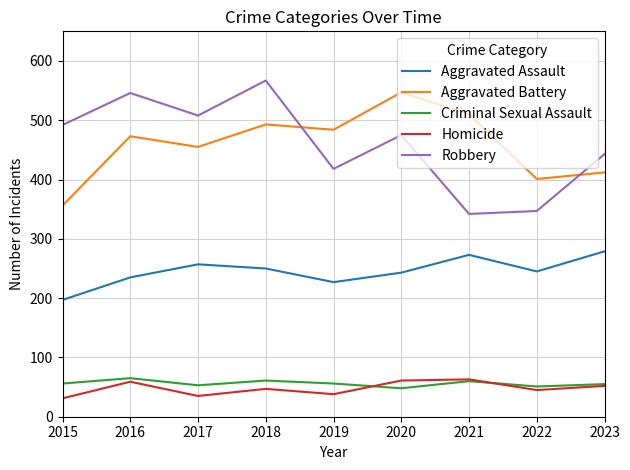

What is the difference between the maximum and minimum values in the Aggravated Assault series?

82